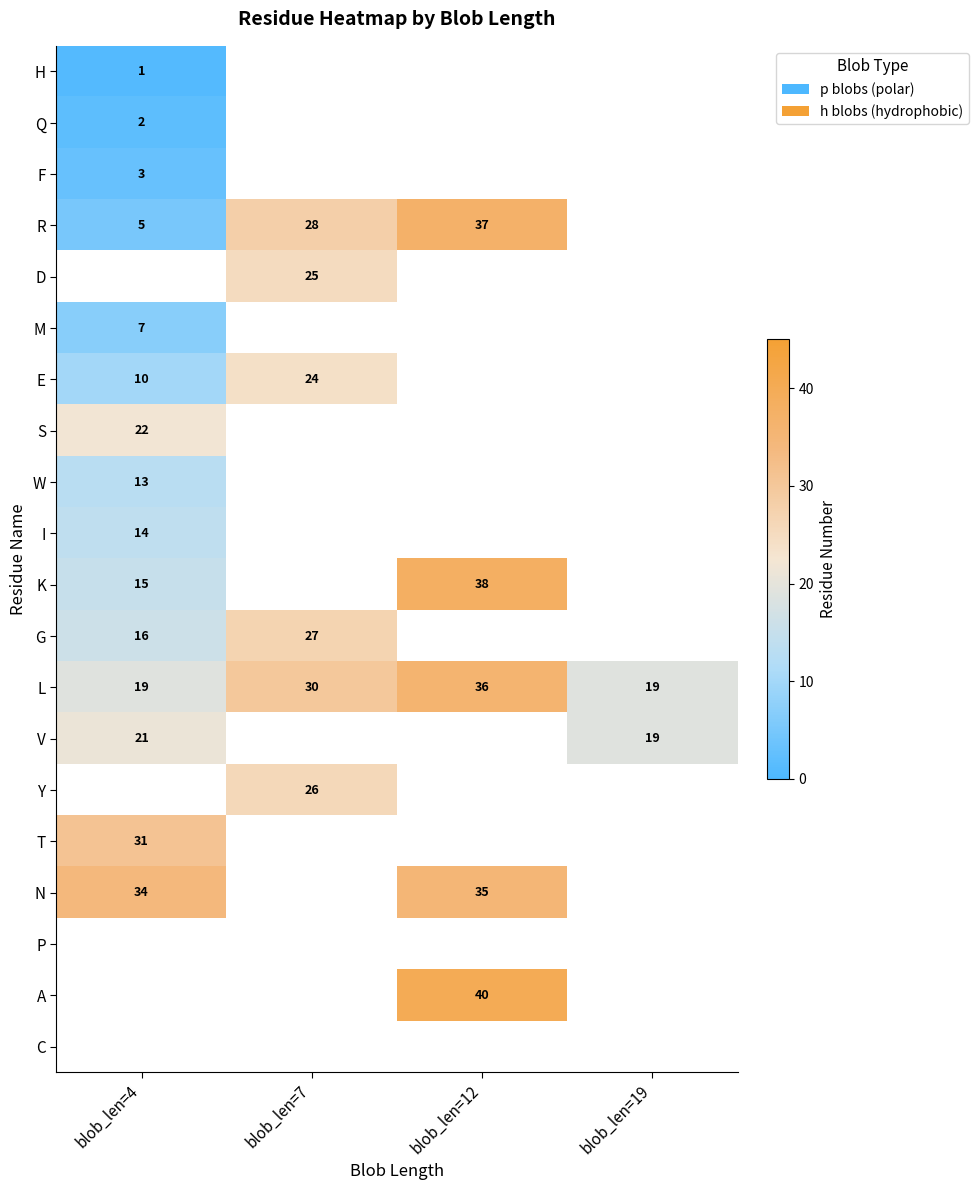

What is the sum of the L values at blob_len=7 and blob_len=12?

66